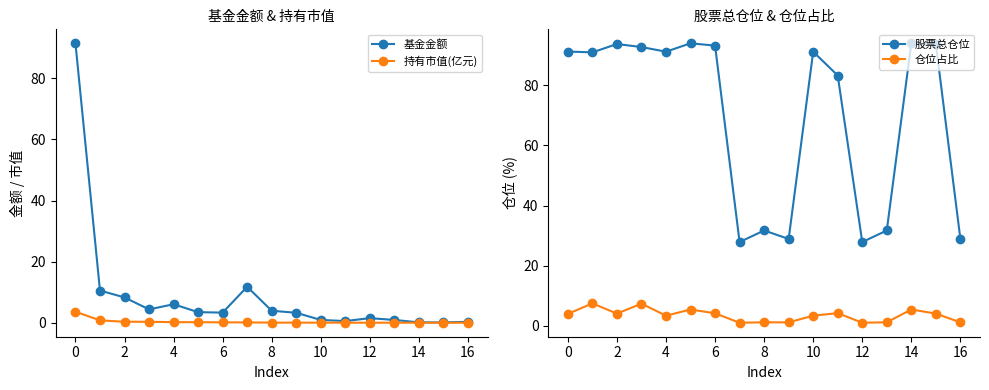

What is the highest value of the 持有市值(亿元) series?

3.6